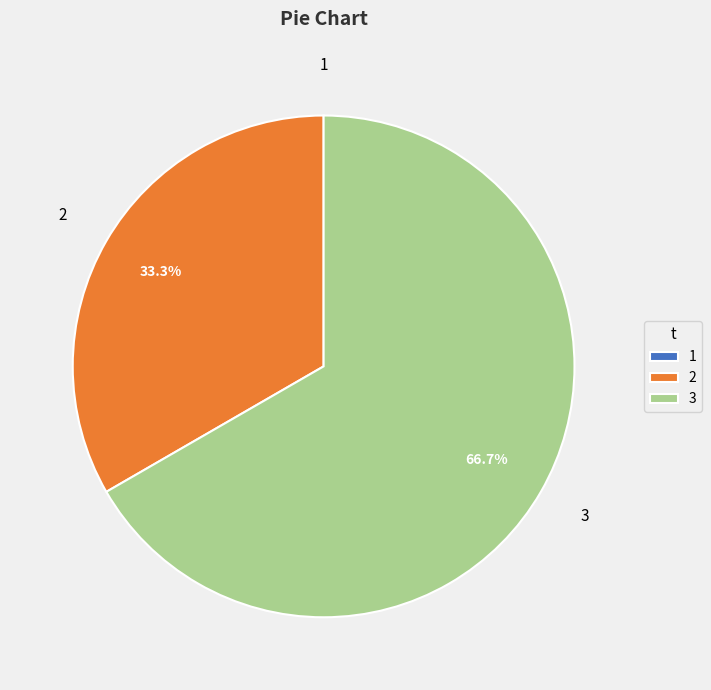

Which category has the biggest portion of the pie?

3